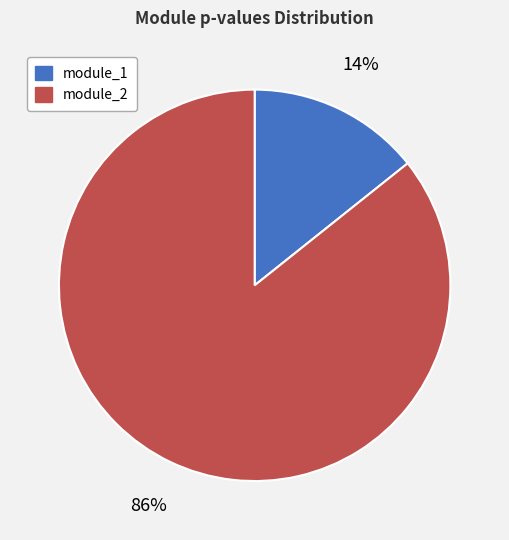

To the nearest percent, what is the combined percentage of module_2 and module_1?

100%